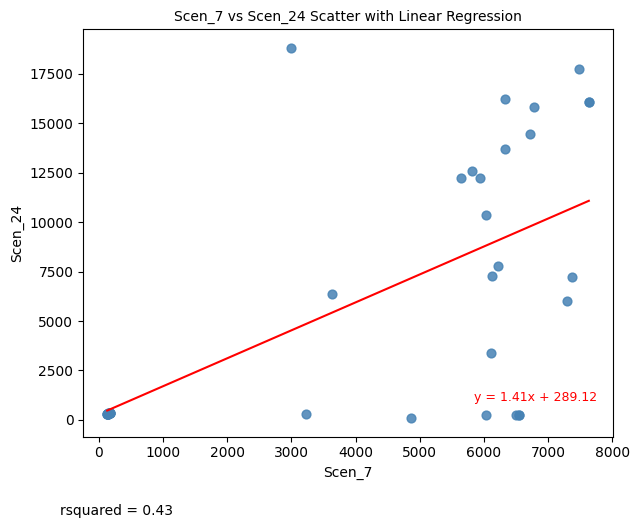

What Y value in the scatter plot is closest to 9447?

10357.7